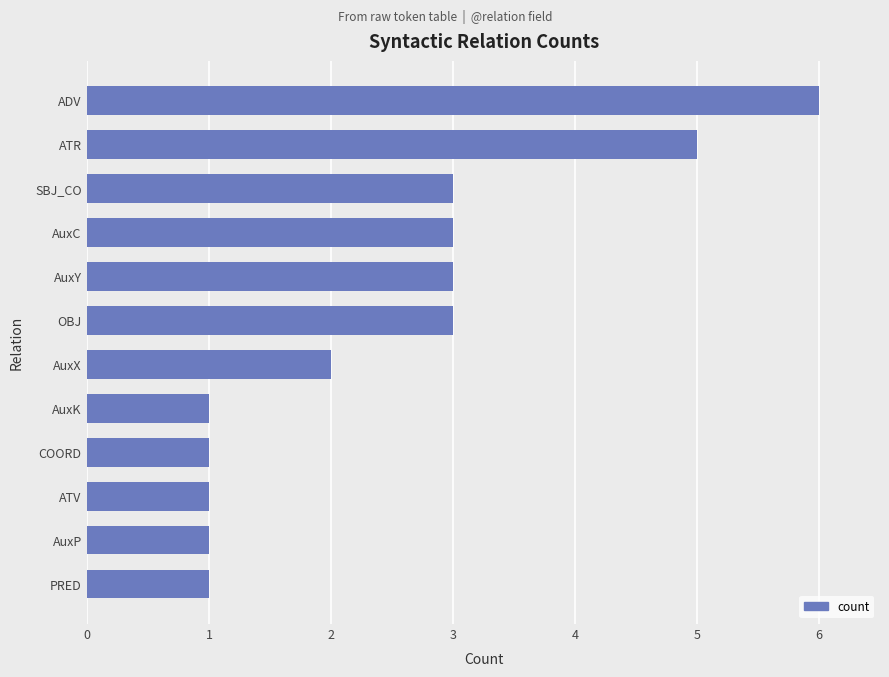

How many bars are there in total?

12